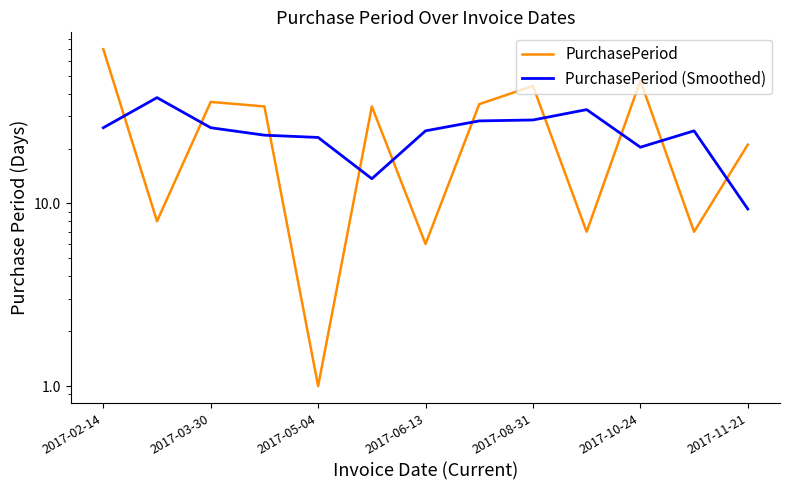

At 7, list the series in order from smallest to largest.

PurchasePeriod (Smoothed), PurchasePeriod